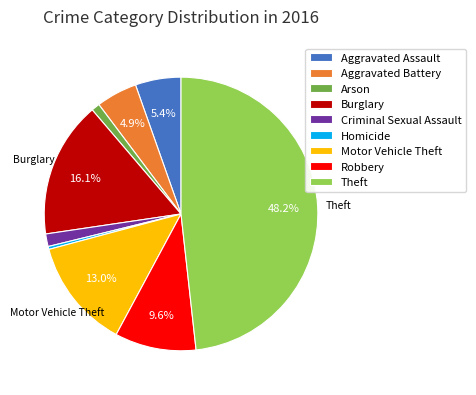

What is the total percentage of Burglary and Aggravated Assault?

21.5%